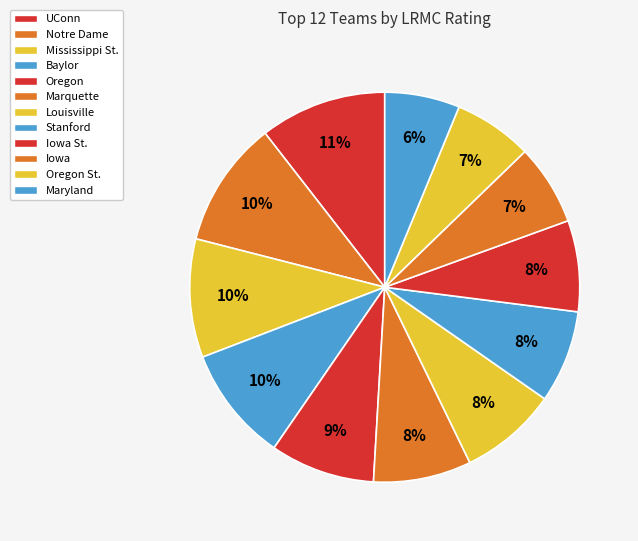

Is there any slice that represents more than half of the pie?

No